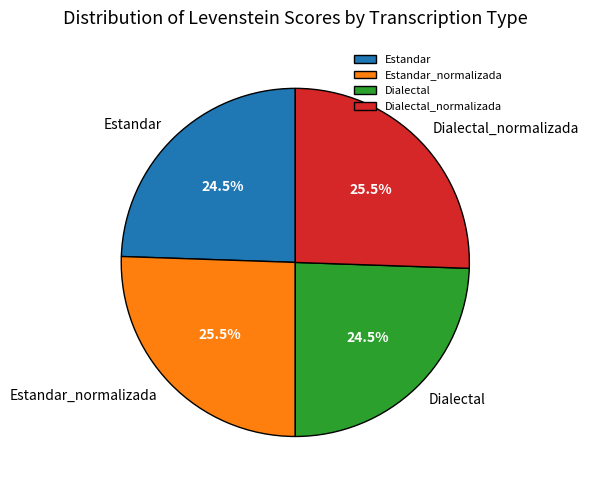

Is there a majority slice in this chart?

No